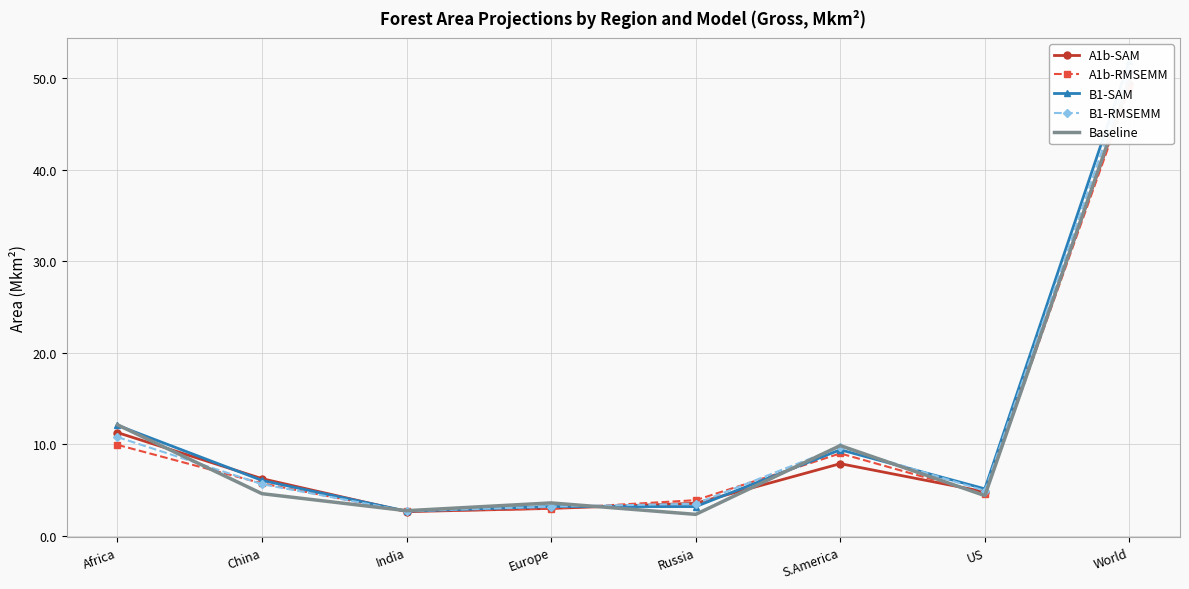

How many lines are shown in the chart?

5